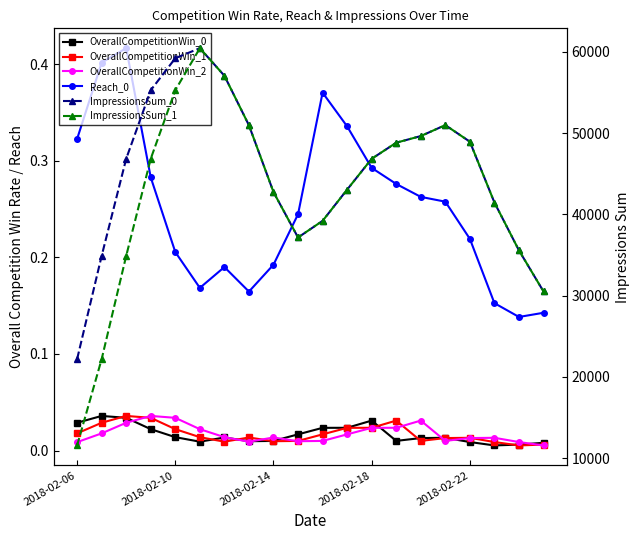

Count the number of data series in this chart.

6